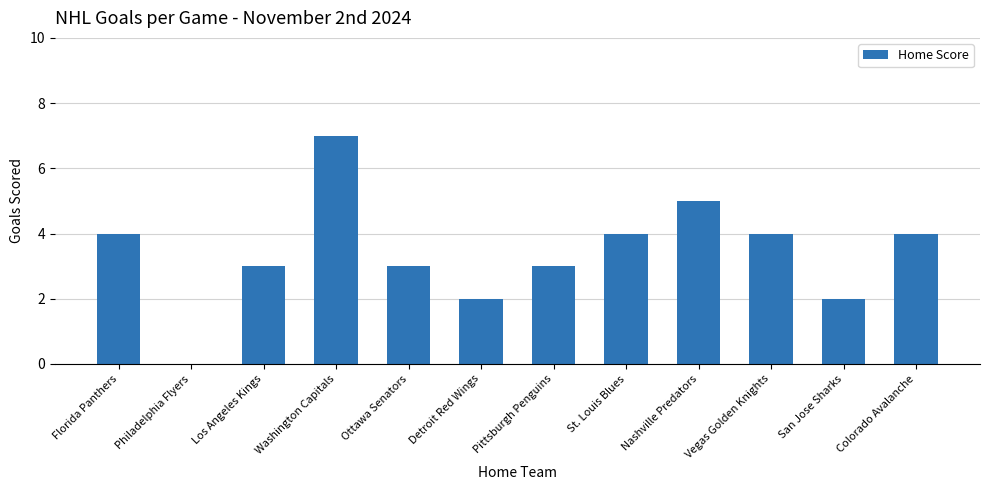

What value does the data have at Vegas Golden Knights?

4